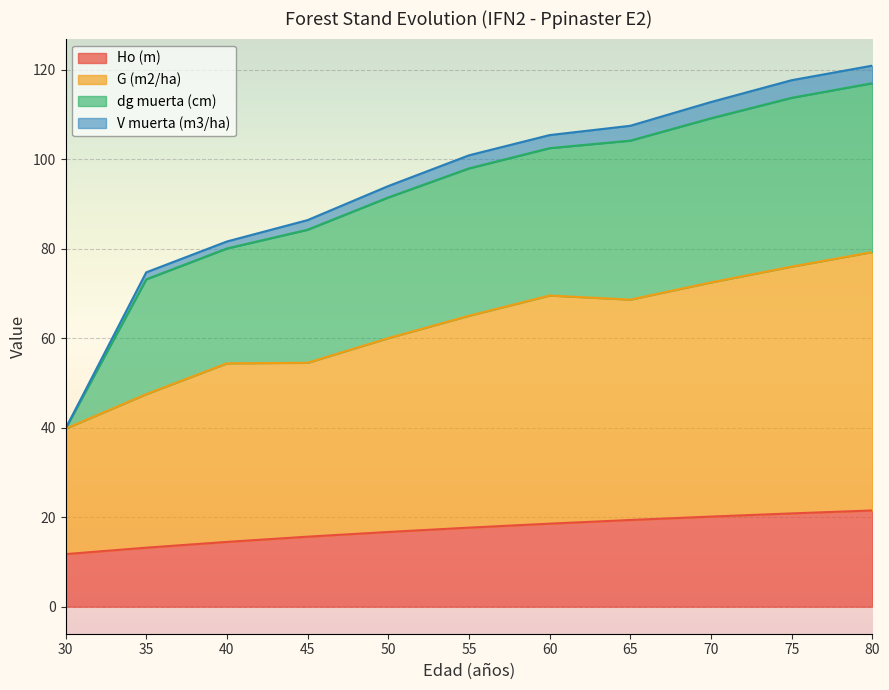

True or false: Ho (m) and V muerta (m3/ha) cross at least once.

False